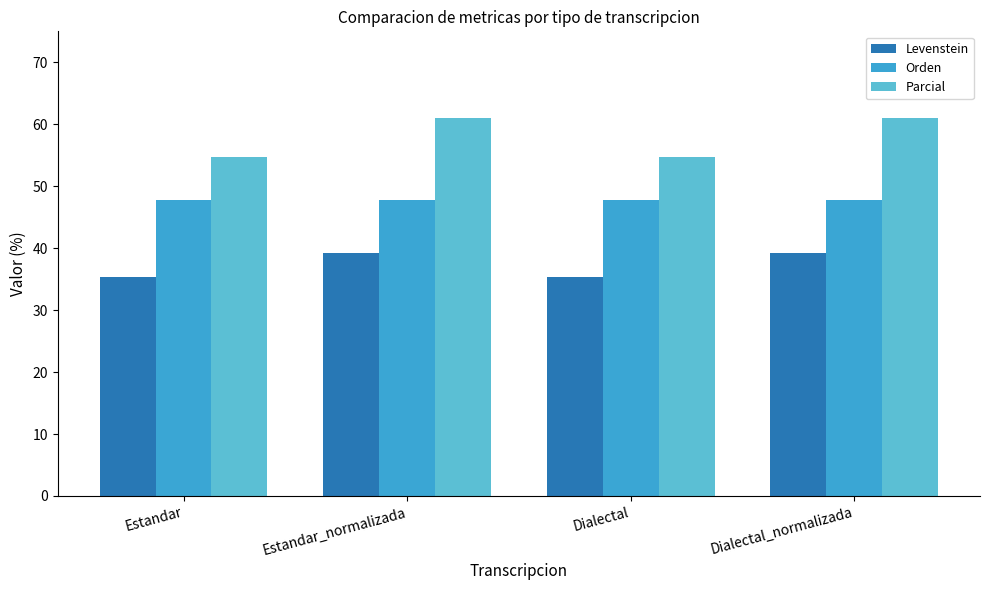

Which series changed the most between Estandar and Dialectal_normalizada?

Parcial